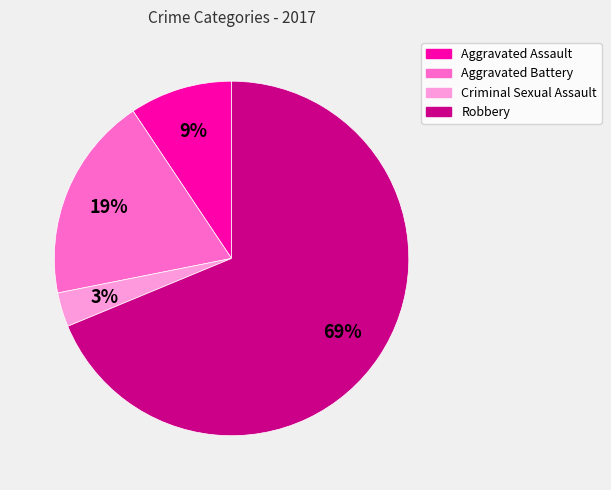

Rank the categories by value from highest to lowest.

Robbery, Aggravated Battery, Aggravated Assault, Criminal Sexual Assault